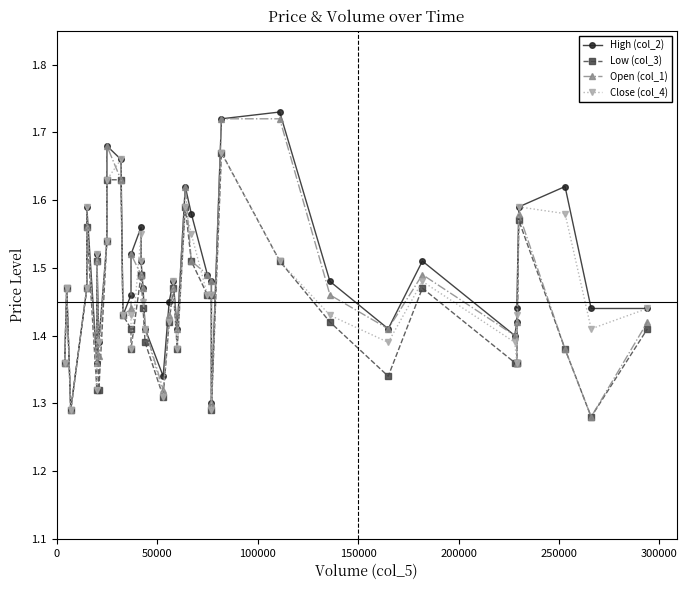

What is the average value of the High (col_2) series?

1.5